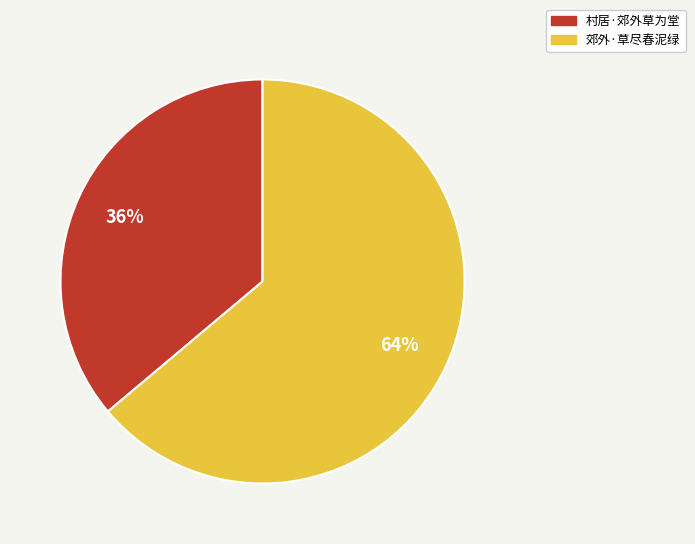

True or false: 郊外·草尽春泥绿 accounts for 64% of the total.

True